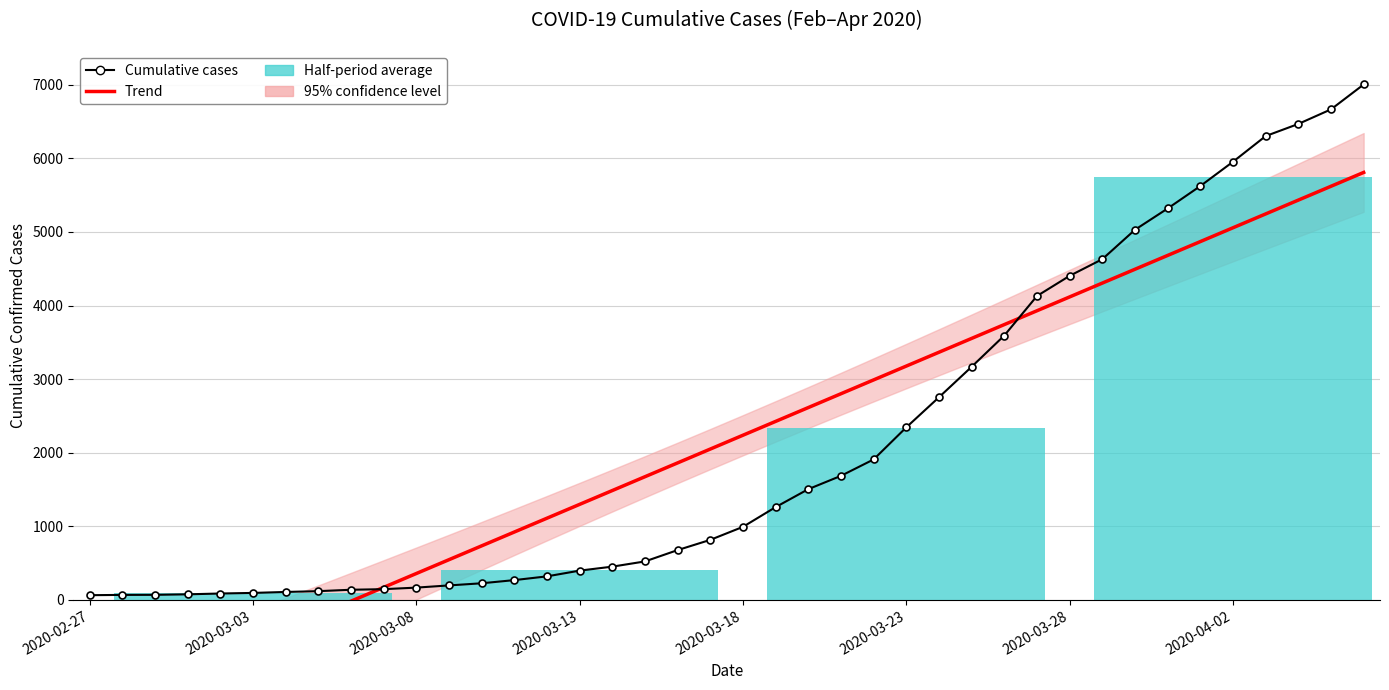

Does the chart contain any negative values?

Yes